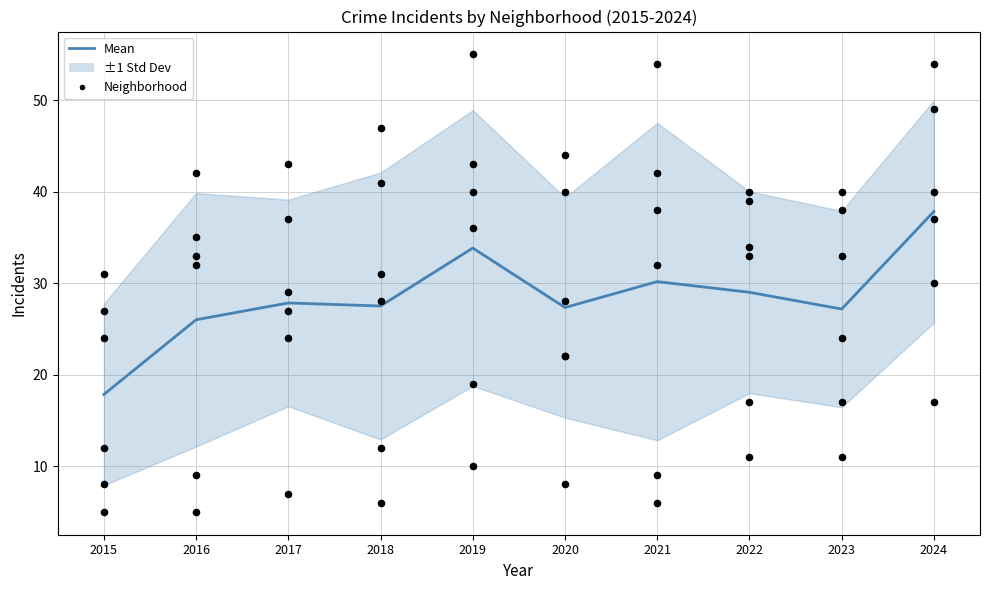

What is the ratio of the value at 2019 to the value at 2021?

1.1